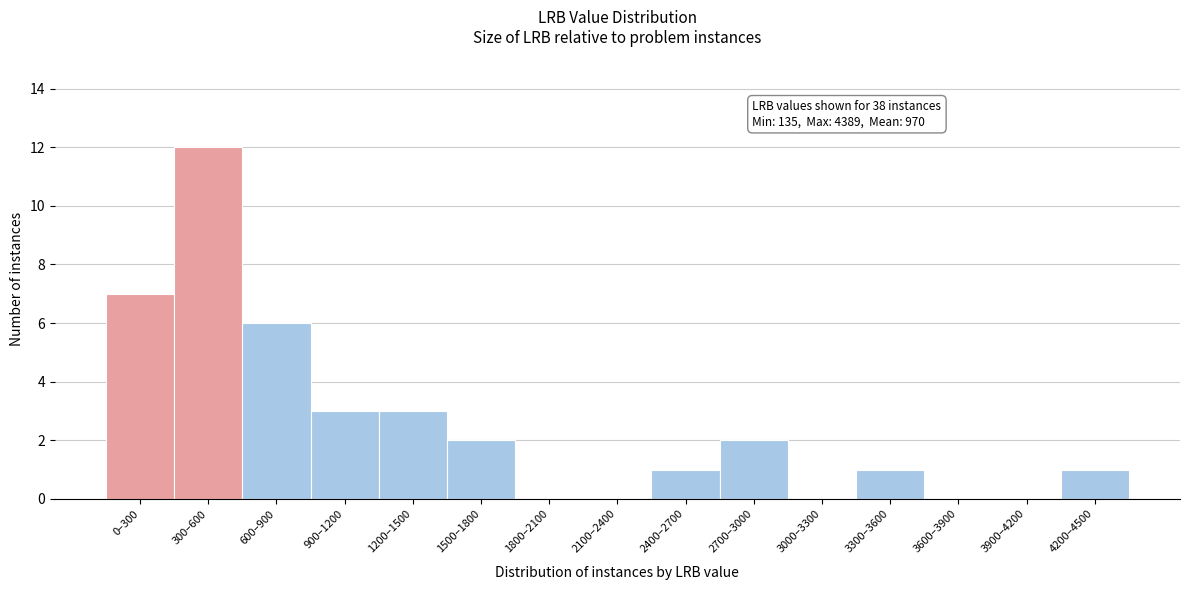

Reading right to left, extract all data points from this chart.

4200–4500=1	3900–4200=0	3600–3900=0	3300–3600=1	3000–3300=0	2700–3000=2	2400–2700=1	2100–2400=0	1800–2100=0	1500–1800=2	1200–1500=3	900–1200=3	600–900=6	300–600=12	0–300=7